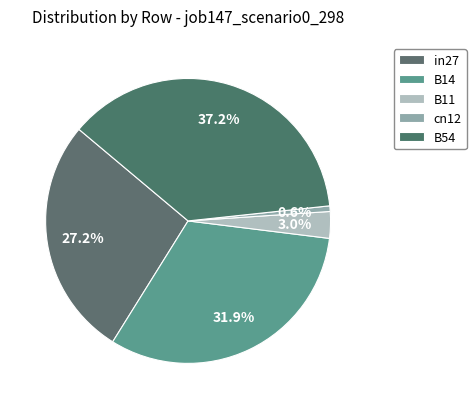

What percentage is NOT represented by in27?

72.8%